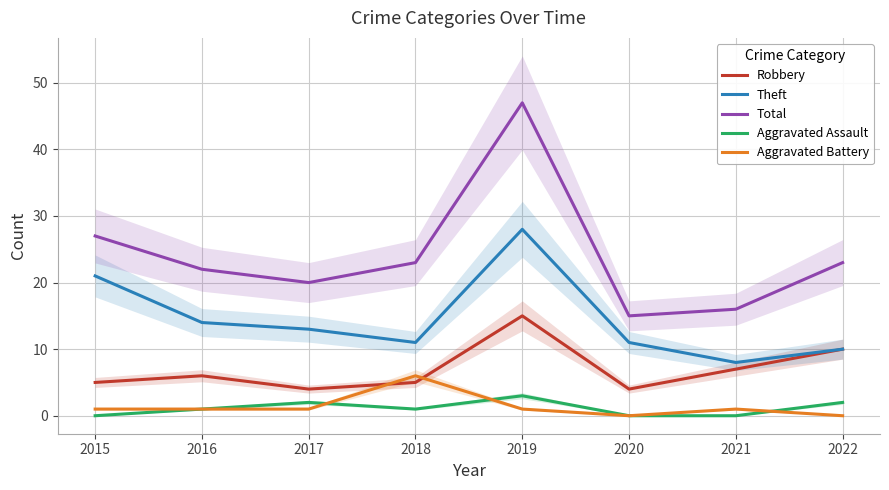

At which label does Aggravated Assault reach its minimum?

2015